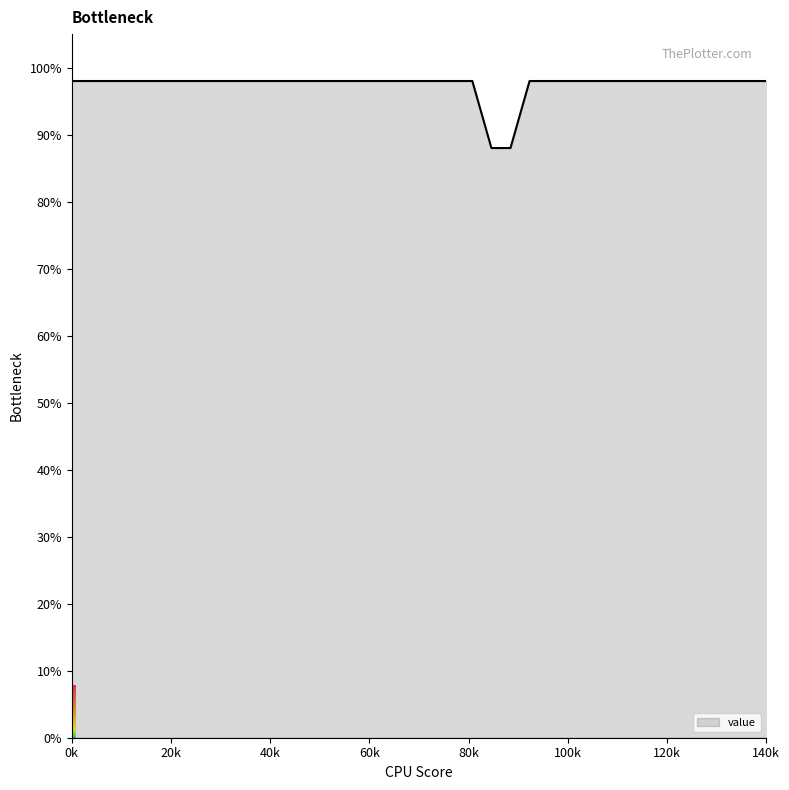

What is the maximum value shown in the chart?

98